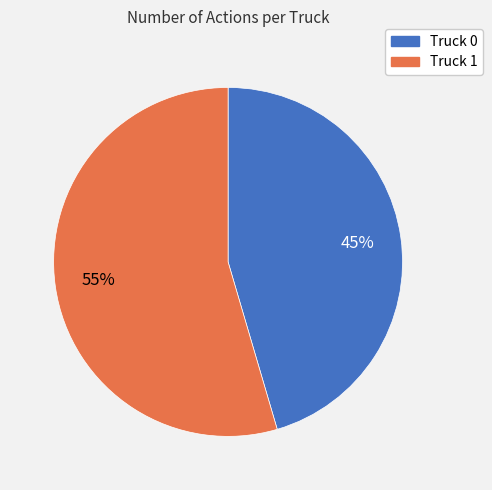

To the nearest percent, what percentage of the pie is Truck 1?

55%